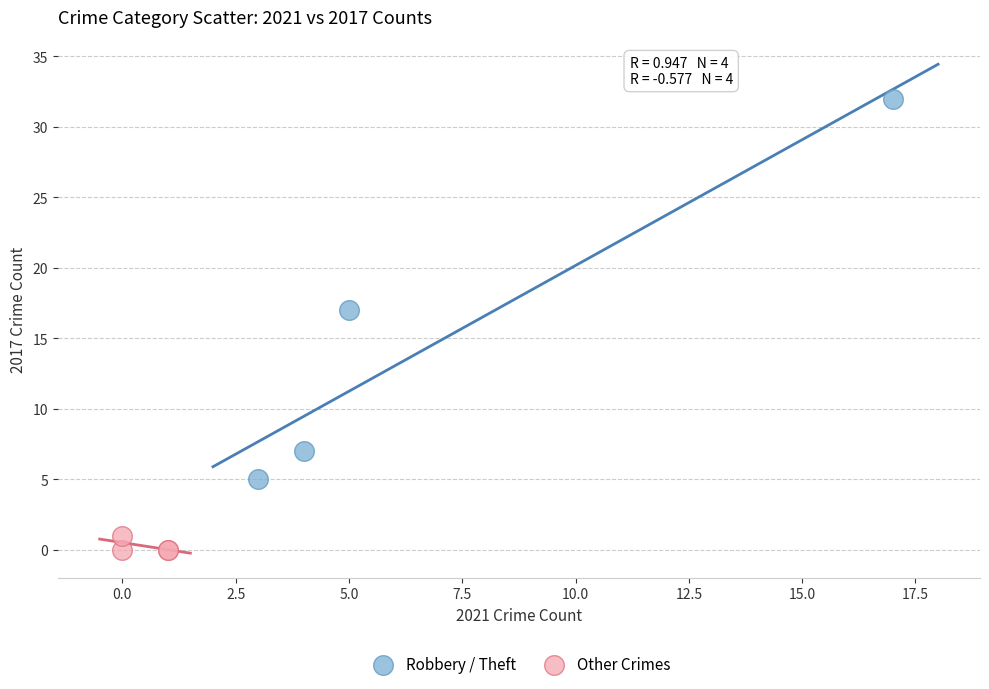

Which series has the largest Y range (max minus min)?

Robbery / Theft